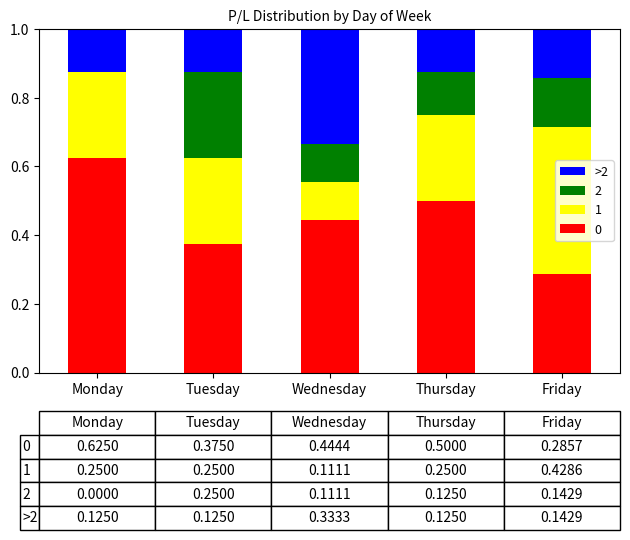

The 0 series shows 0.5 at Friday. True or false?

False